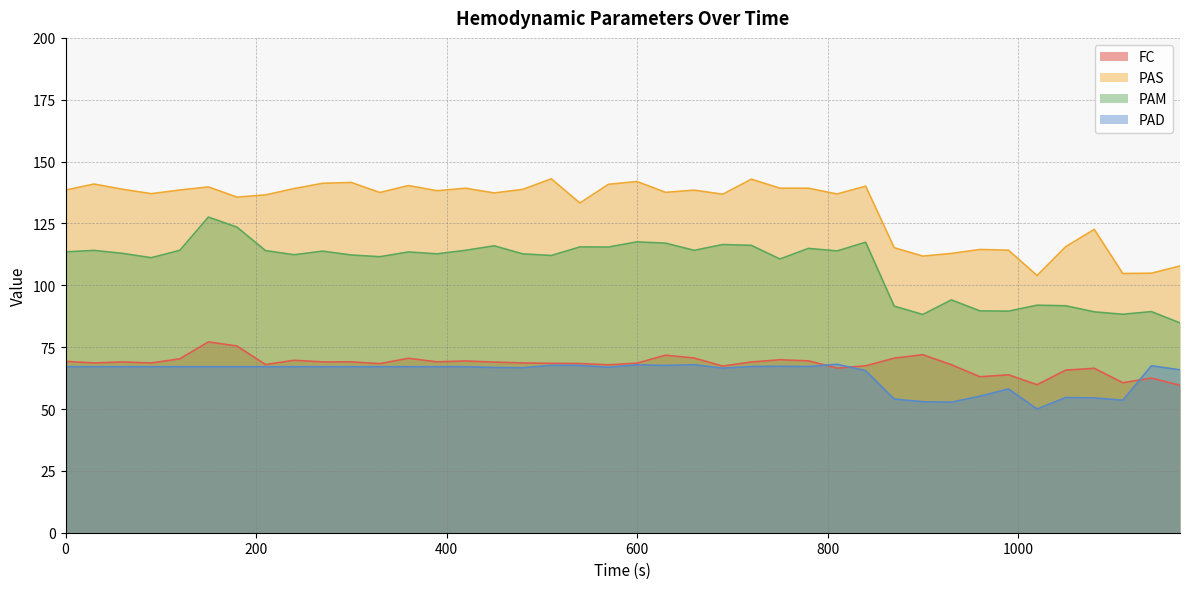

At which category does the chart reach its minimum across all series?

1020